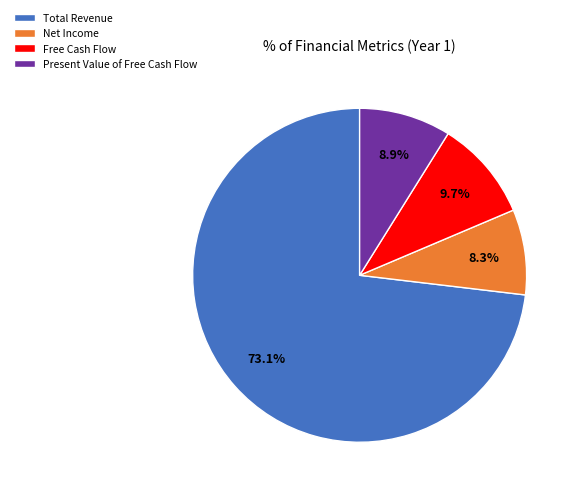

Count the number of slices in the pie.

4